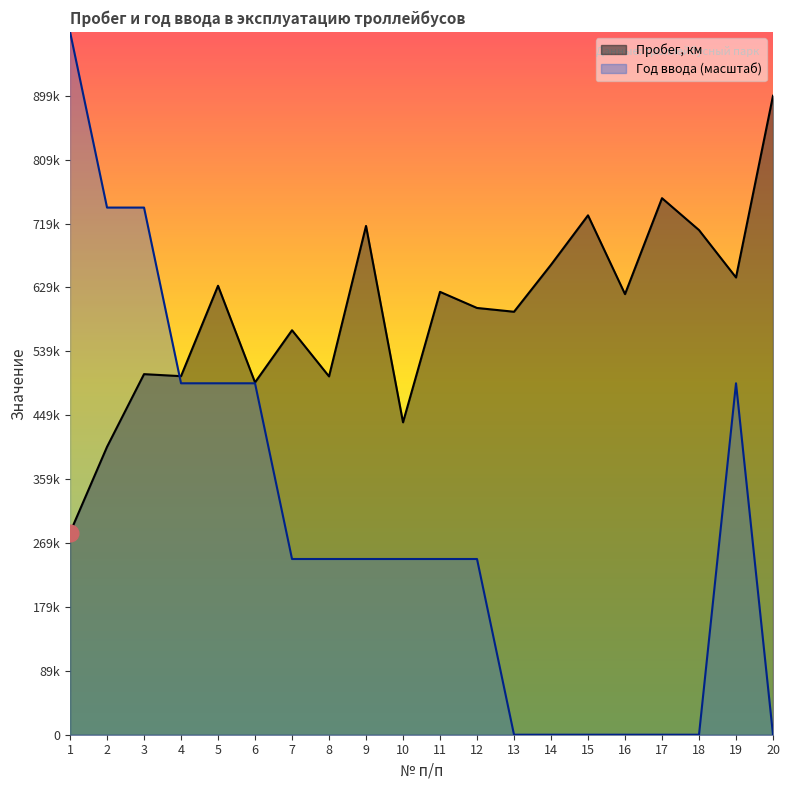

Does the chart display data point markers on the line(s)?

No